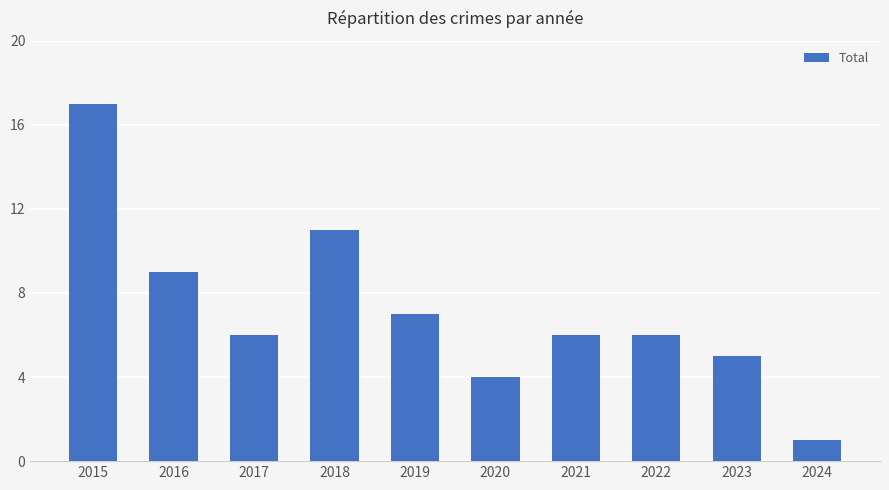

The chart shows a value of 9 at 2016. True or false?

True